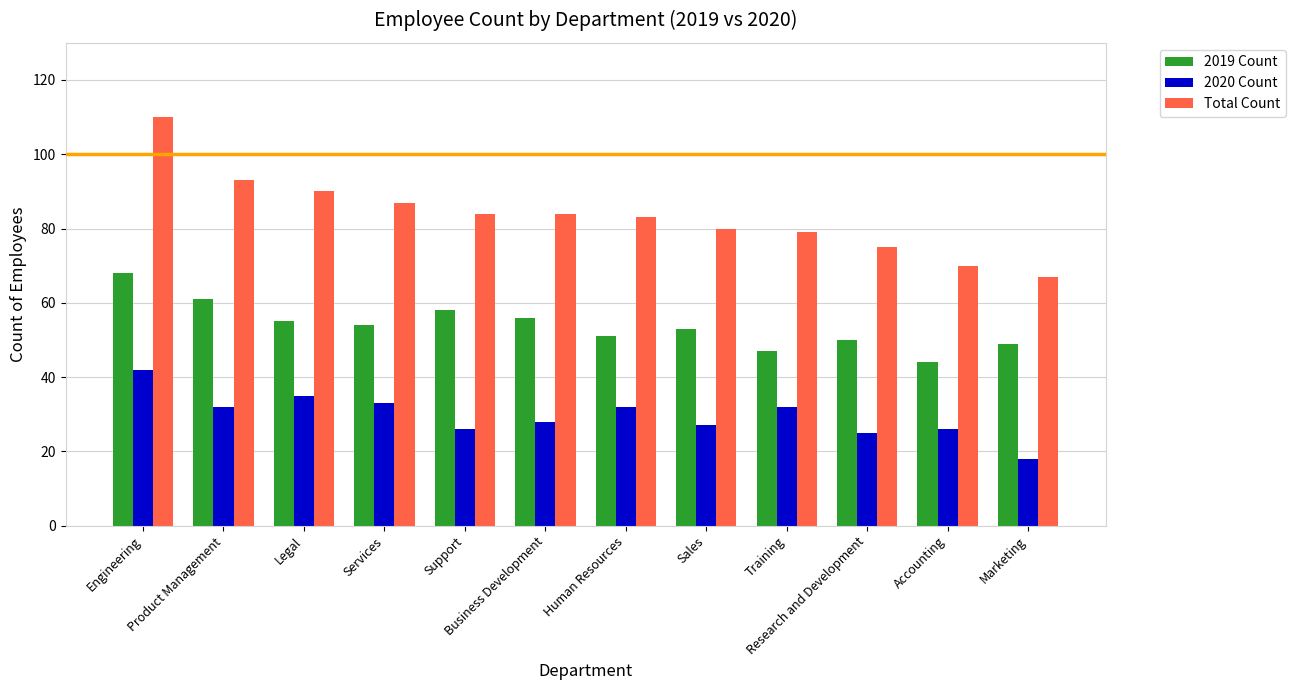

List the series in order of their peak value, highest first.

Total Count, 2019 Count, 2020 Count